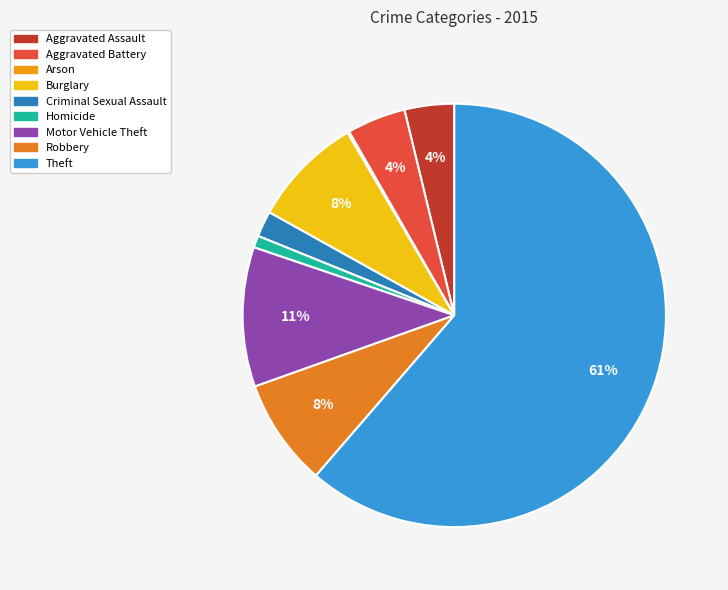

Rank the categories by value from highest to lowest.

Theft, Motor Vehicle Theft, Burglary, Robbery, Aggravated Battery, Aggravated Assault, Criminal Sexual Assault, Homicide, Arson